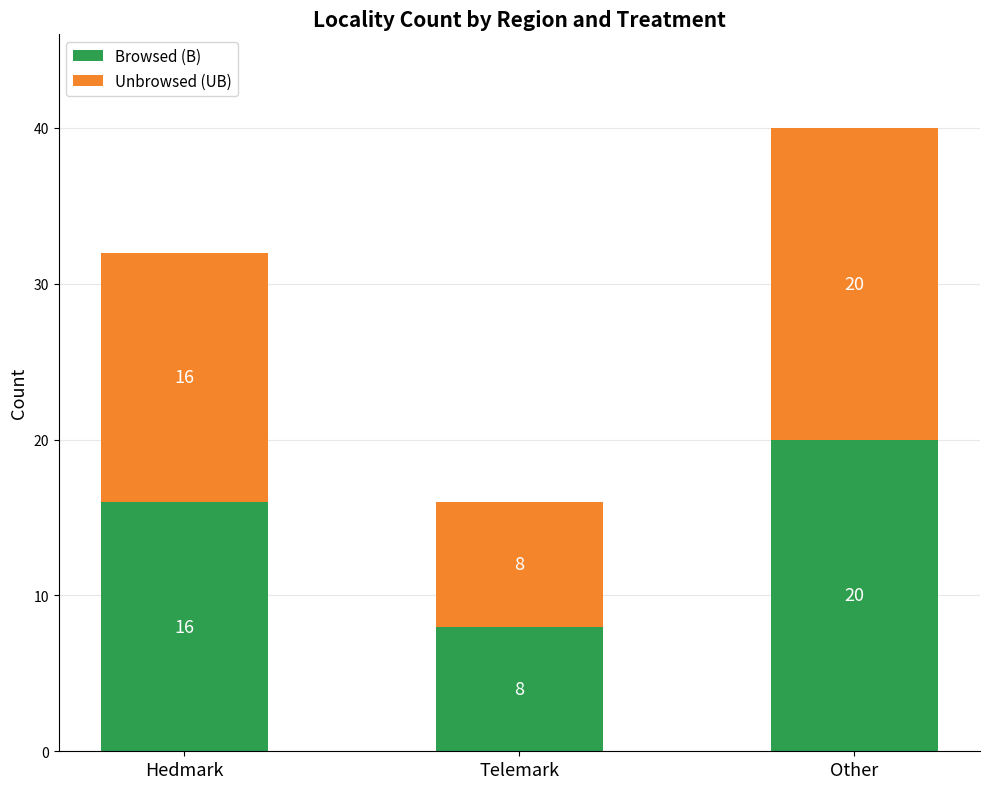

What is the sum of the Browsed (B) values at Telemark and Other?

28